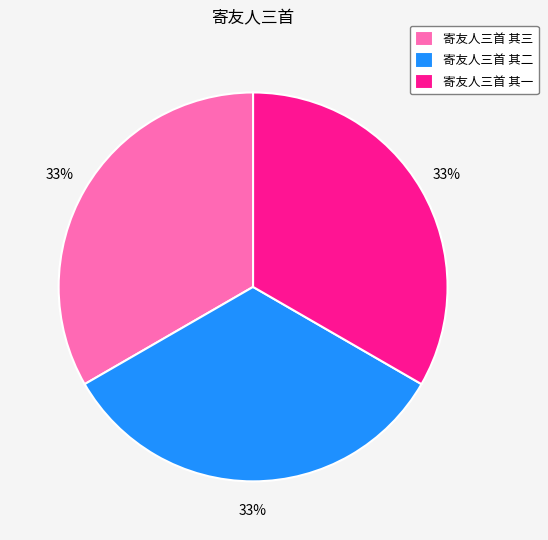

Is 寄友人三首 其三 the majority of the pie?

No